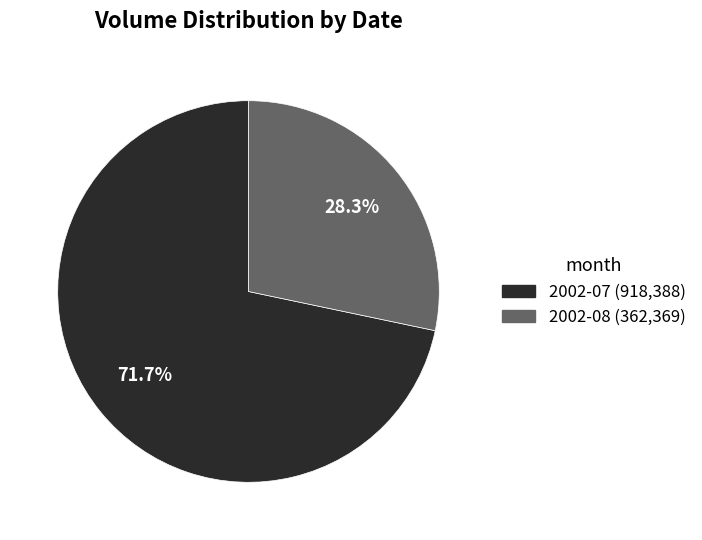

Which category accounts for the majority?

2002-07 (918,388)